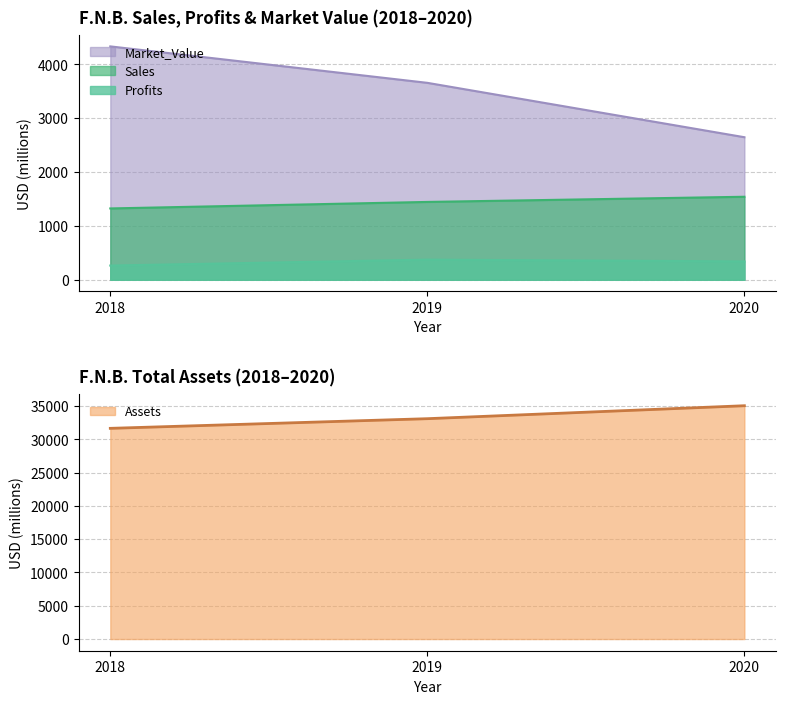

What is the difference between the Market_Value values at 2019 and 2020?

1010.0